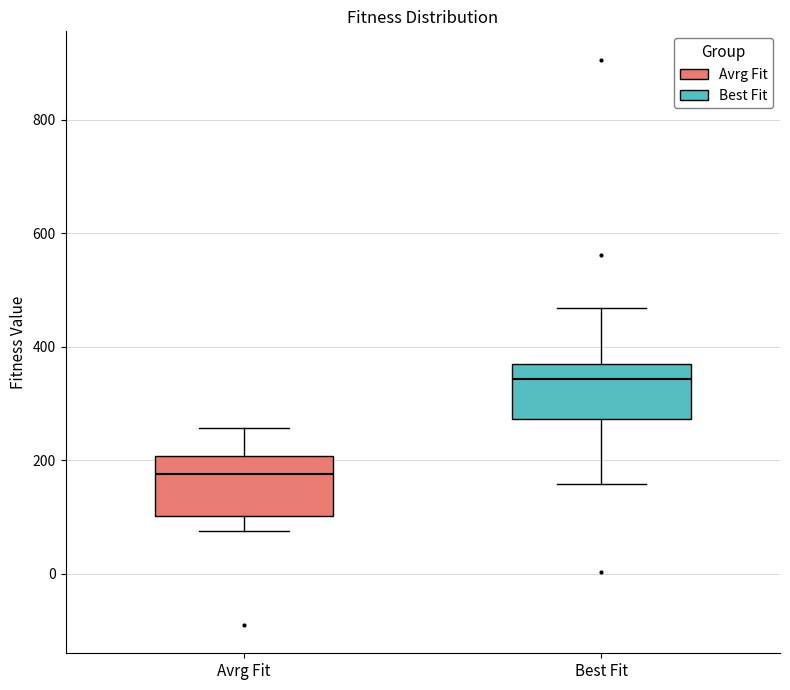

Which box's median line is the lowest?

Avrg Fit